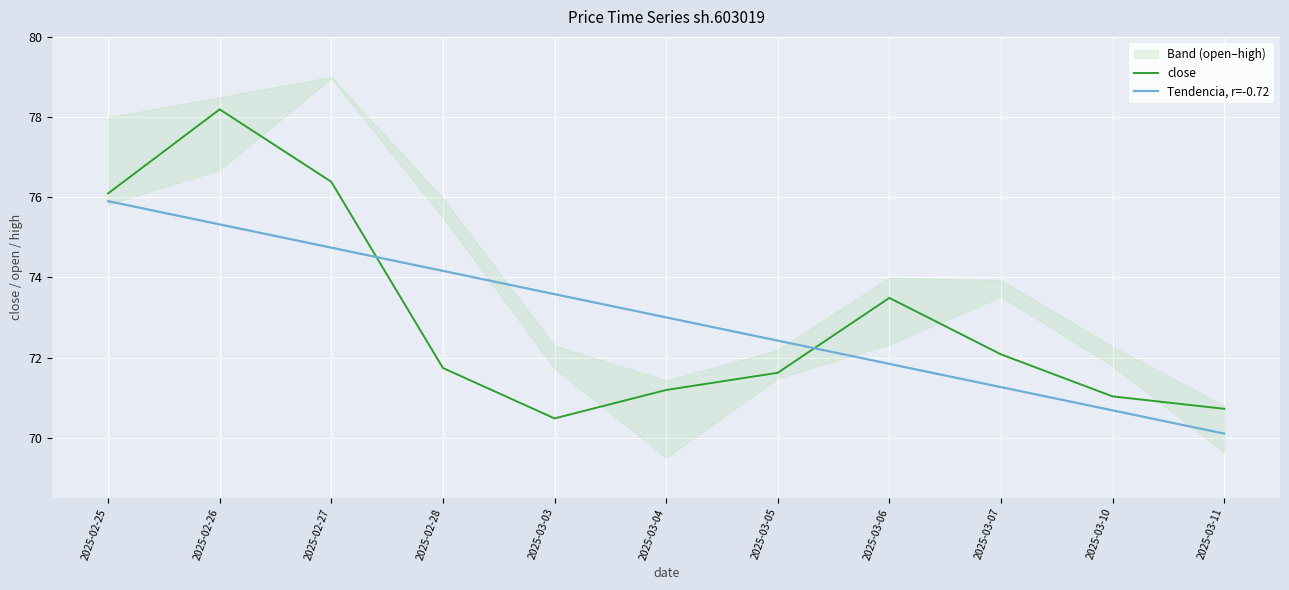

What is the total value across all series at 2025-03-05?

144.0